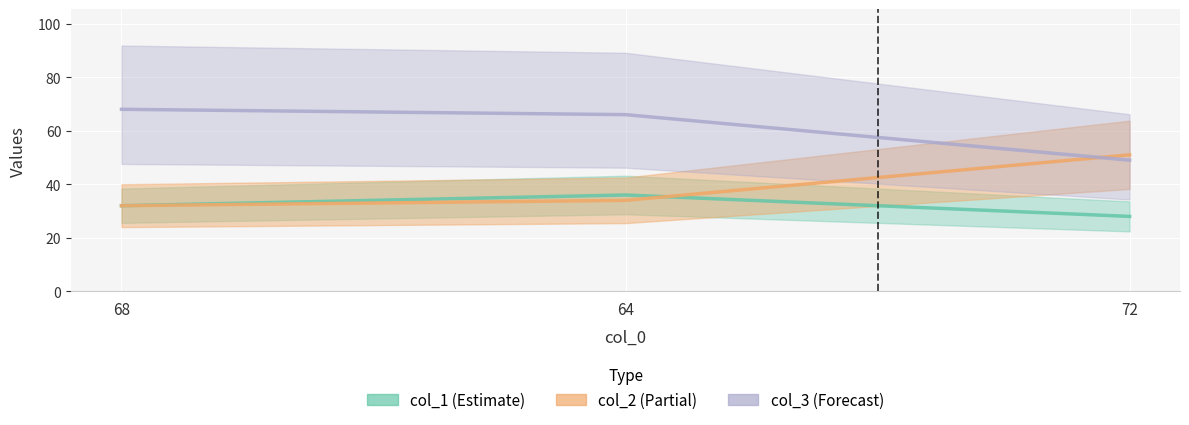

Reading left to right, list all the values displayed in this chart.

col_1 (Estimate): 32	36	28
col_2 (Partial): 32	34	51
col_3 (Forecast): 68	66	49